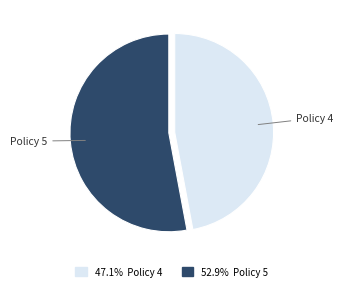

Count the number of slices in the pie.

2